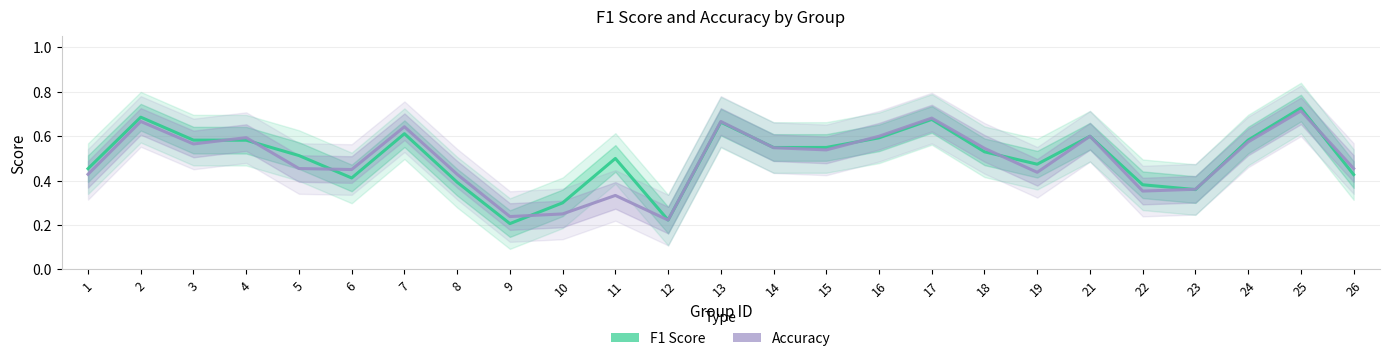

The value of accuracy at 24 is 0.6. True or false?

True